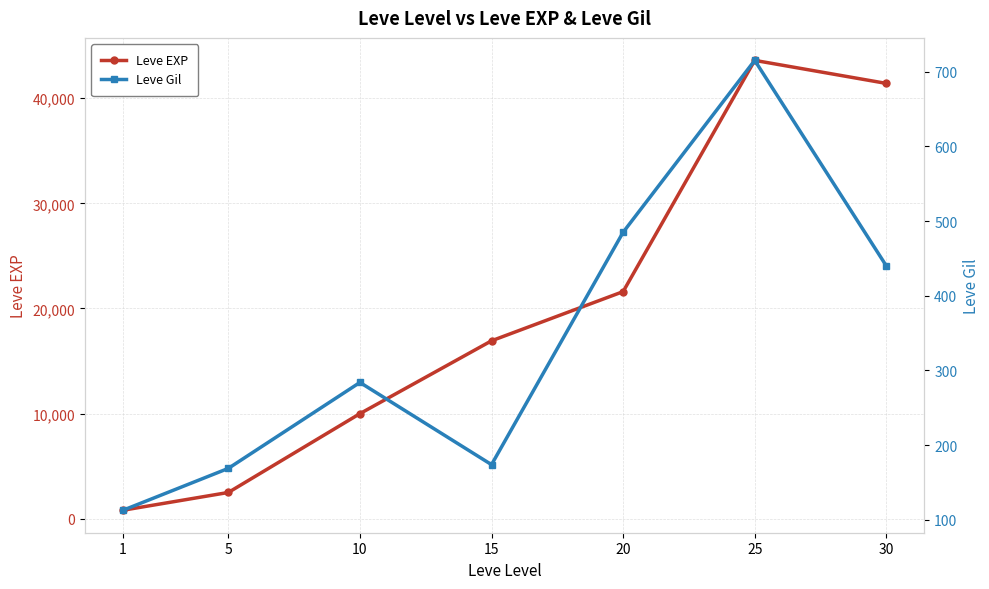

List the series in order of their overall mean, lowest first.

Leve Gil, Leve EXP